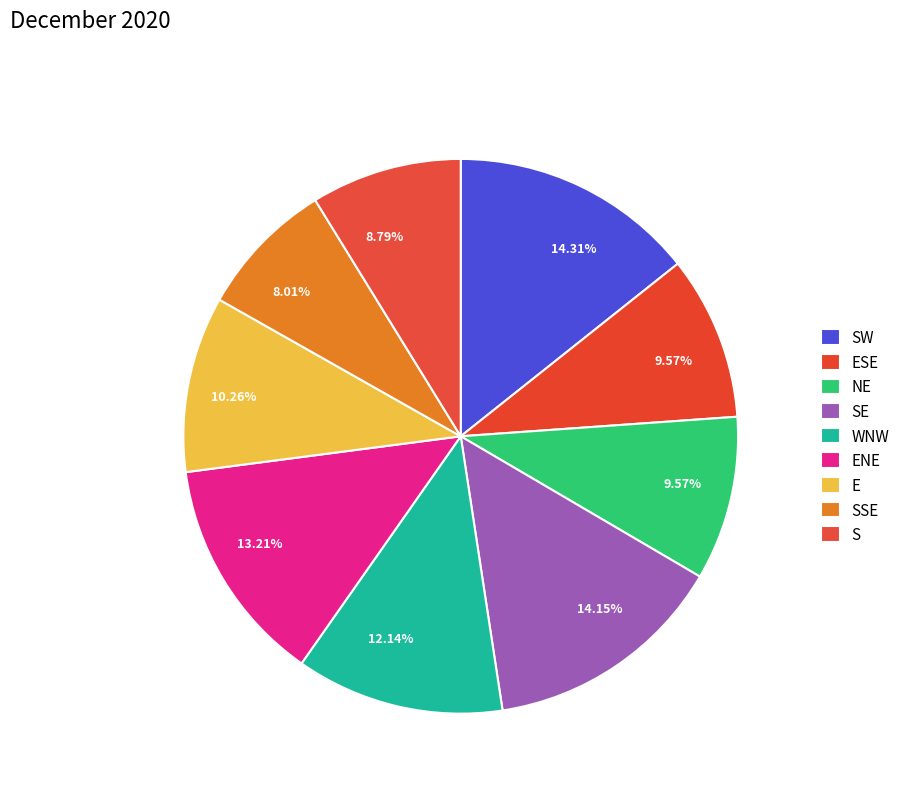

How many slices are in this pie chart?

9